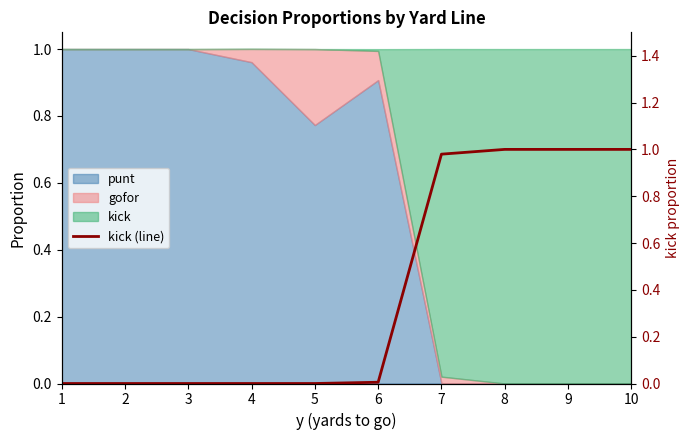

What is the greatest value displayed?

1.0